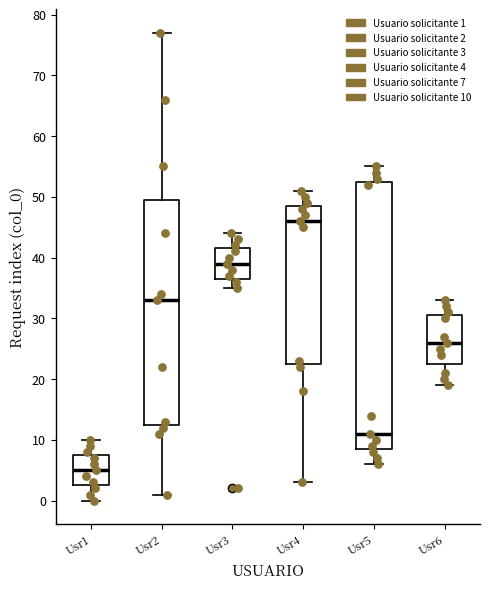

Which box's median line is the highest?

Usr4